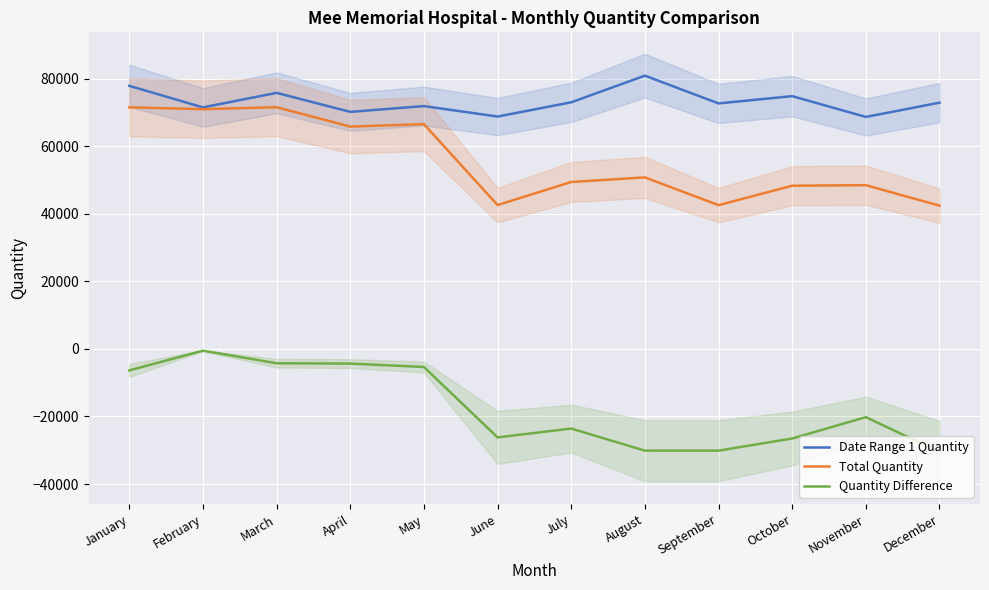

The Total Quantity series shows 49404 at July. True or false?

True